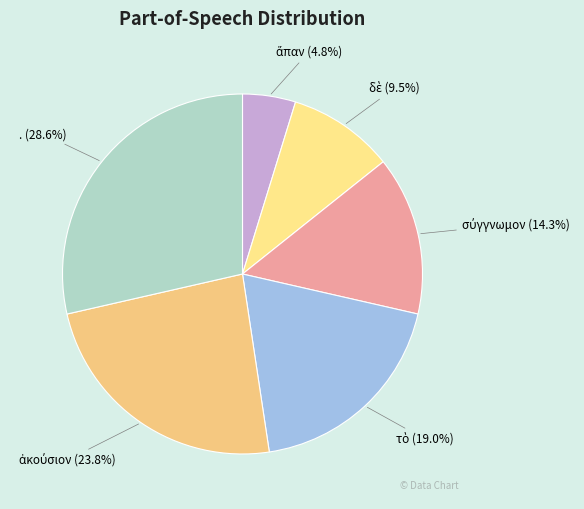

How many slices are in this pie chart?

6